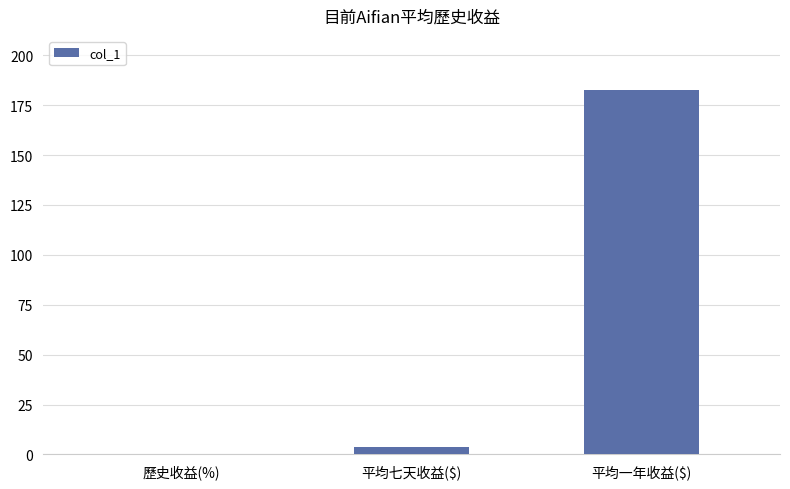

Reading right to left, extract all data points from this chart.

平均一年收益($)=182.4	平均七天收益($)=3.5	歷史收益(%)=0.1